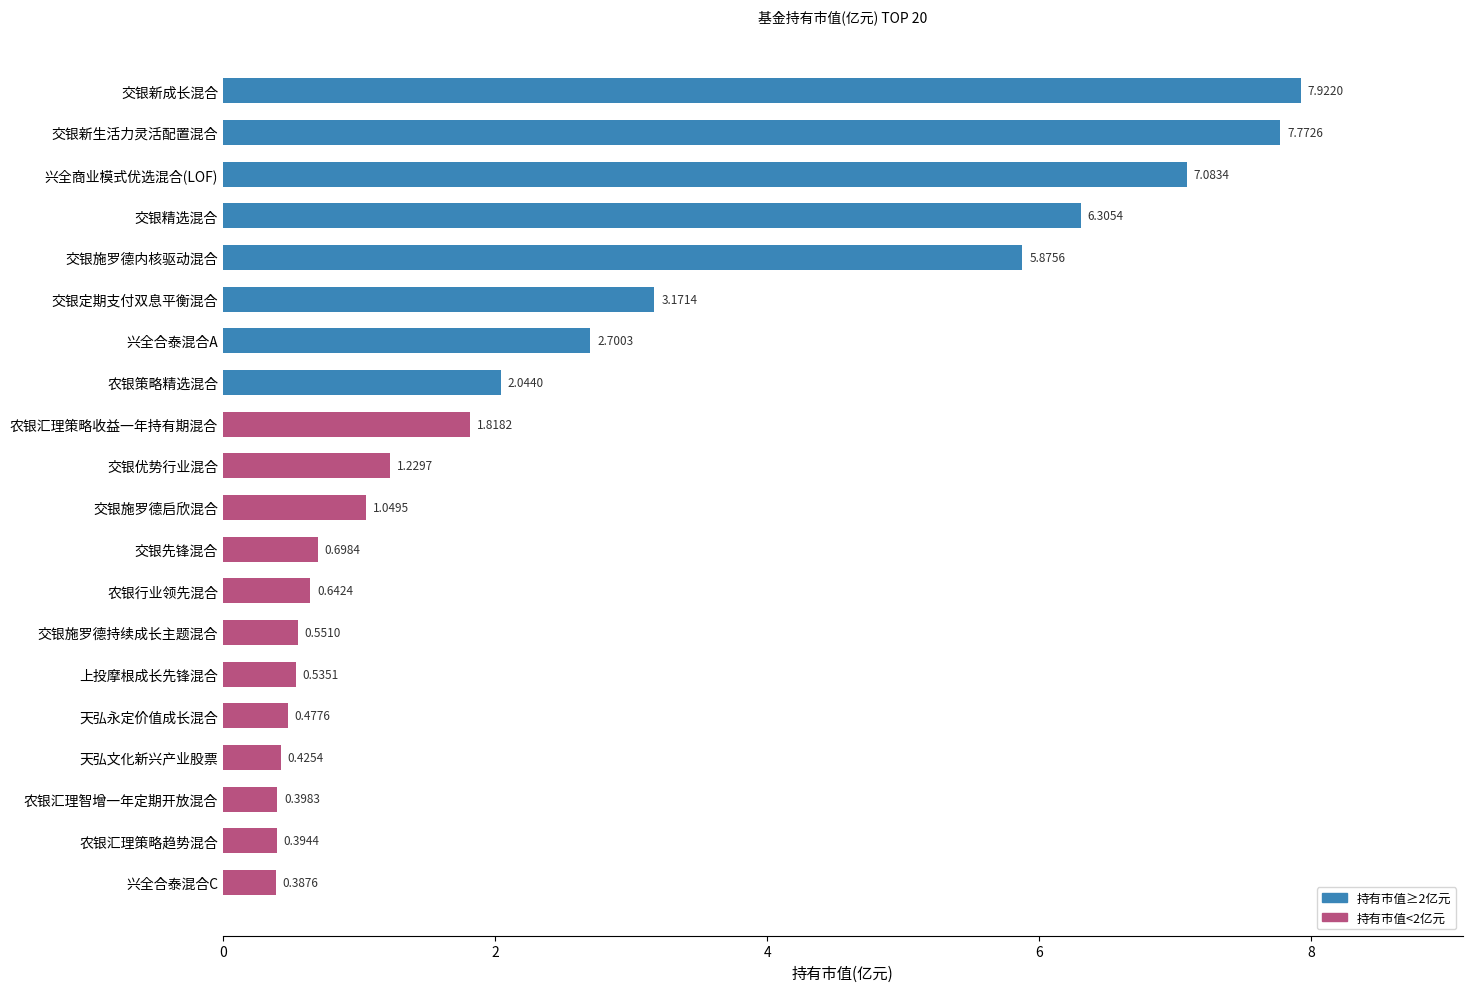

Rank the categories by value from lowest to highest.

兴全合泰混合C, 农银汇理策略趋势混合, 农银汇理智增一年定期开放混合, 天弘文化新兴产业股票, 天弘永定价值成长混合, 上投摩根成长先锋混合, 交银施罗德持续成长主题混合, 农银行业领先混合, 交银先锋混合, 交银施罗德启欣混合, 交银优势行业混合, 农银汇理策略收益一年持有期混合, 农银策略精选混合, 兴全合泰混合A, 交银定期支付双息平衡混合, 交银施罗德内核驱动混合, 交银精选混合, 兴全商业模式优选混合(LOF), 交银新生活力灵活配置混合, 交银新成长混合